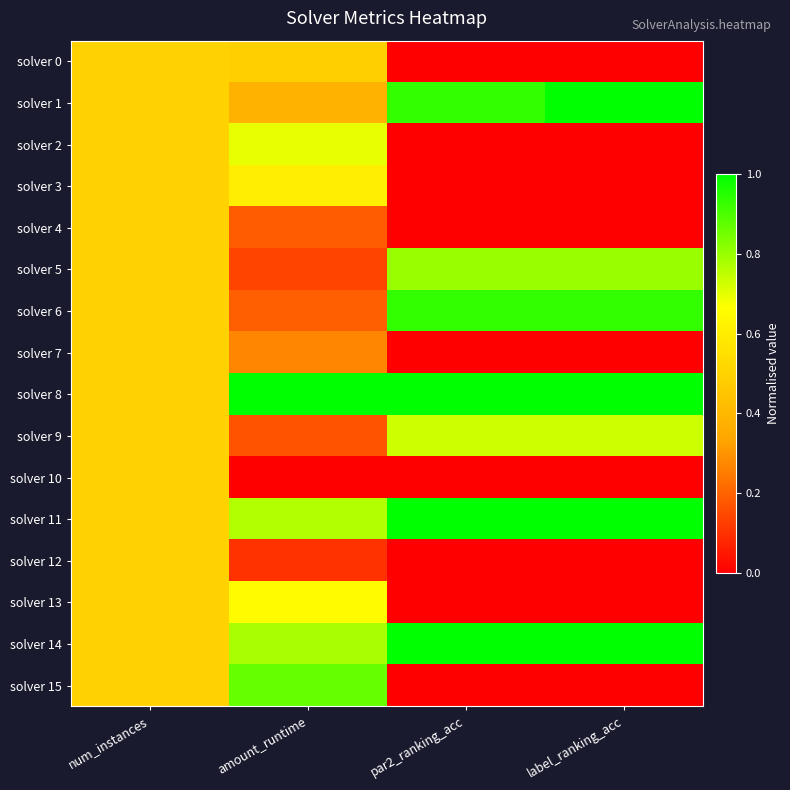

Reading right to left, transcribe all the data shown in this chart.

solver 0: label_ranking_acc=0.0	par2_ranking_acc=0.0	amount_runtime=0.5	num_instances=0.5
solver 1: label_ranking_acc=1.0	par2_ranking_acc=0.9	amount_runtime=0.4	num_instances=0.5
solver 2: label_ranking_acc=0.0	par2_ranking_acc=0.0	amount_runtime=0.7	num_instances=0.5
solver 3: label_ranking_acc=0.0	par2_ranking_acc=0.0	amount_runtime=0.6	num_instances=0.5
solver 4: label_ranking_acc=0.0	par2_ranking_acc=0.0	amount_runtime=0.2	num_instances=0.5
solver 5: label_ranking_acc=0.8	par2_ranking_acc=0.8	amount_runtime=0.1	num_instances=0.5
solver 6: label_ranking_acc=0.9	par2_ranking_acc=0.9	amount_runtime=0.2	num_instances=0.5
solver 7: label_ranking_acc=0.0	par2_ranking_acc=0.0	amount_runtime=0.3	num_instances=0.5
solver 8: label_ranking_acc=1.0	par2_ranking_acc=1.0	amount_runtime=1.0	num_instances=0.5
solver 9: label_ranking_acc=0.7	par2_ranking_acc=0.7	amount_runtime=0.2	num_instances=0.5
solver 10: label_ranking_acc=0.0	par2_ranking_acc=0.0	amount_runtime=0.0	num_instances=0.5
solver 11: label_ranking_acc=1.0	par2_ranking_acc=1.0	amount_runtime=0.8	num_instances=0.5
solver 12: label_ranking_acc=0.0	par2_ranking_acc=0.0	amount_runtime=0.1	num_instances=0.5
solver 13: label_ranking_acc=0.0	par2_ranking_acc=0.0	amount_runtime=0.7	num_instances=0.5
solver 14: label_ranking_acc=1.0	par2_ranking_acc=1.0	amount_runtime=0.8	num_instances=0.5
solver 15: label_ranking_acc=0.0	par2_ranking_acc=0.0	amount_runtime=0.9	num_instances=0.5